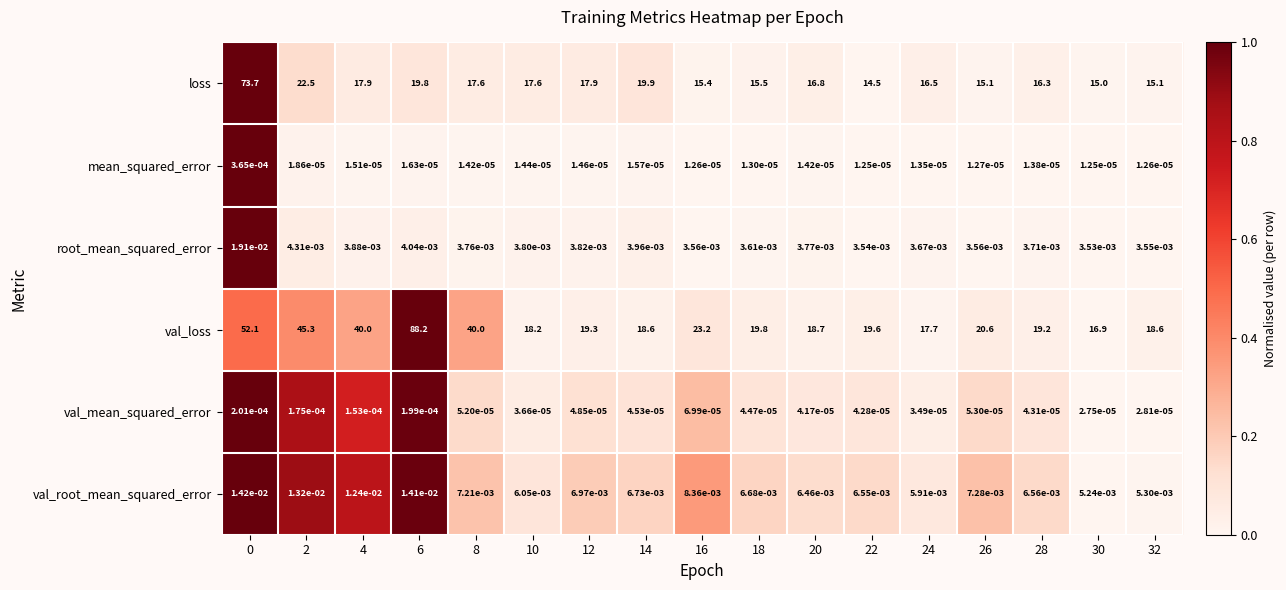

Between 24 and 32, which series saw the biggest shift?

loss